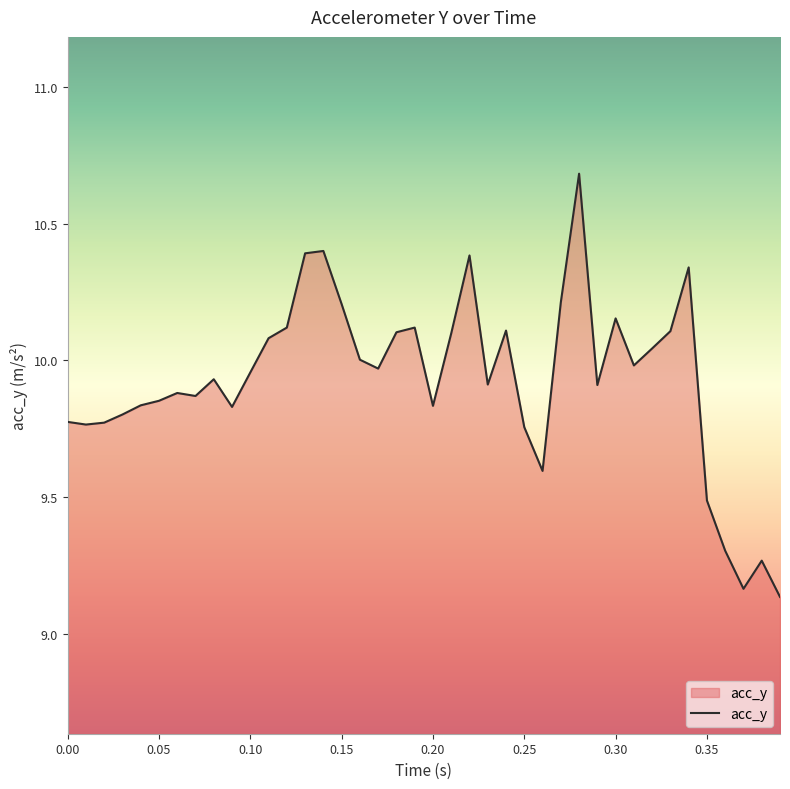

What is the maximum value shown in the chart?

10.7